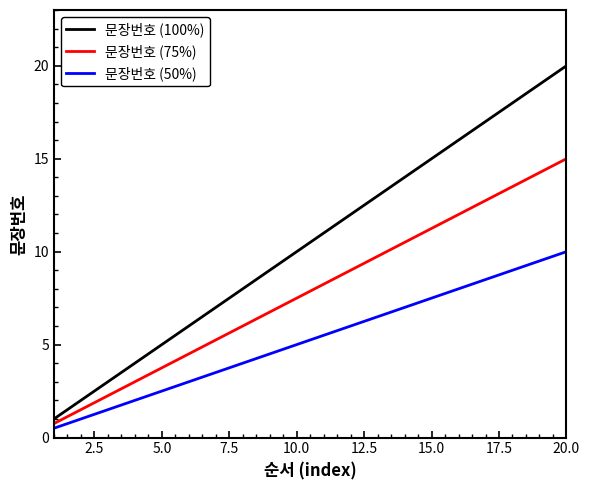

Rank the series by their average value, from lowest to highest.

문장번호 (50%), 문장번호 (75%), 문장번호 (100%)